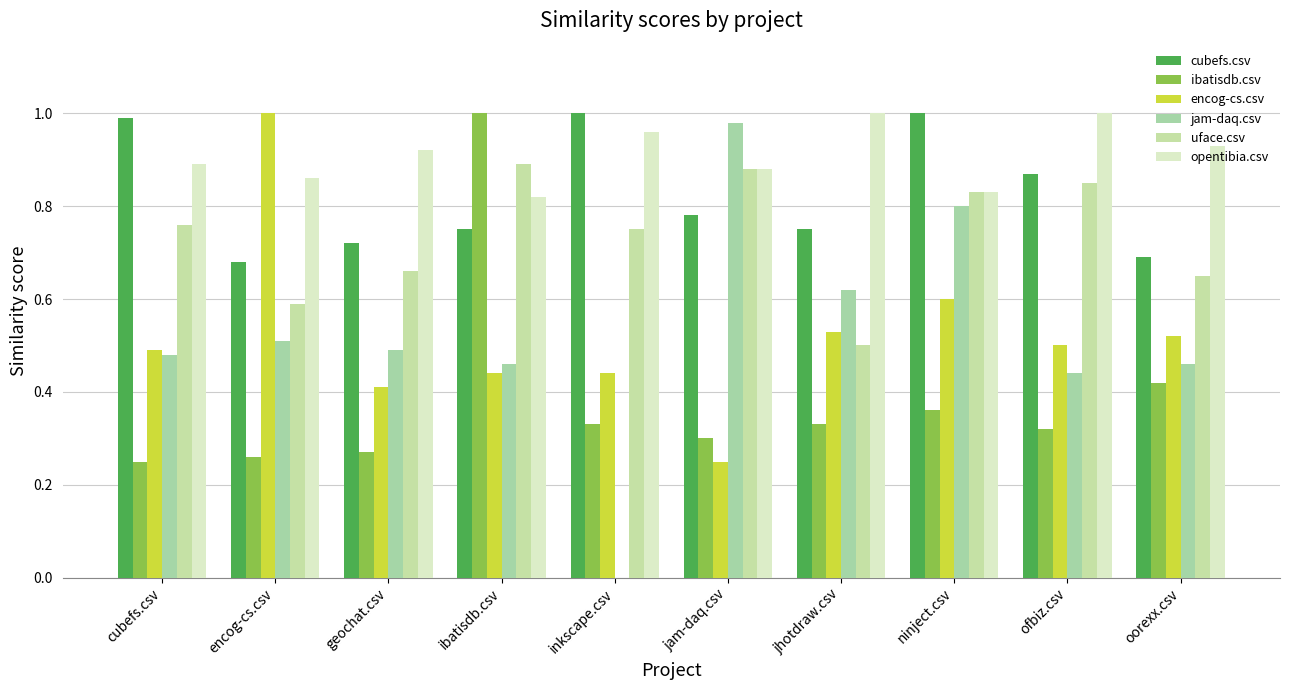

How many groups of bars are there?

10